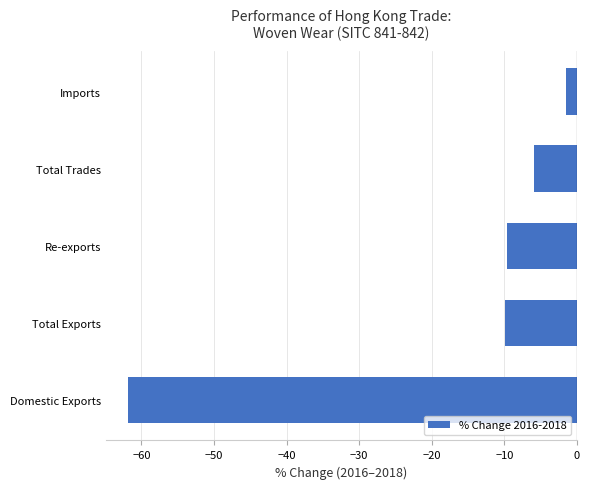

The chart shows a value of -5.2 at Total Exports. True or false?

False